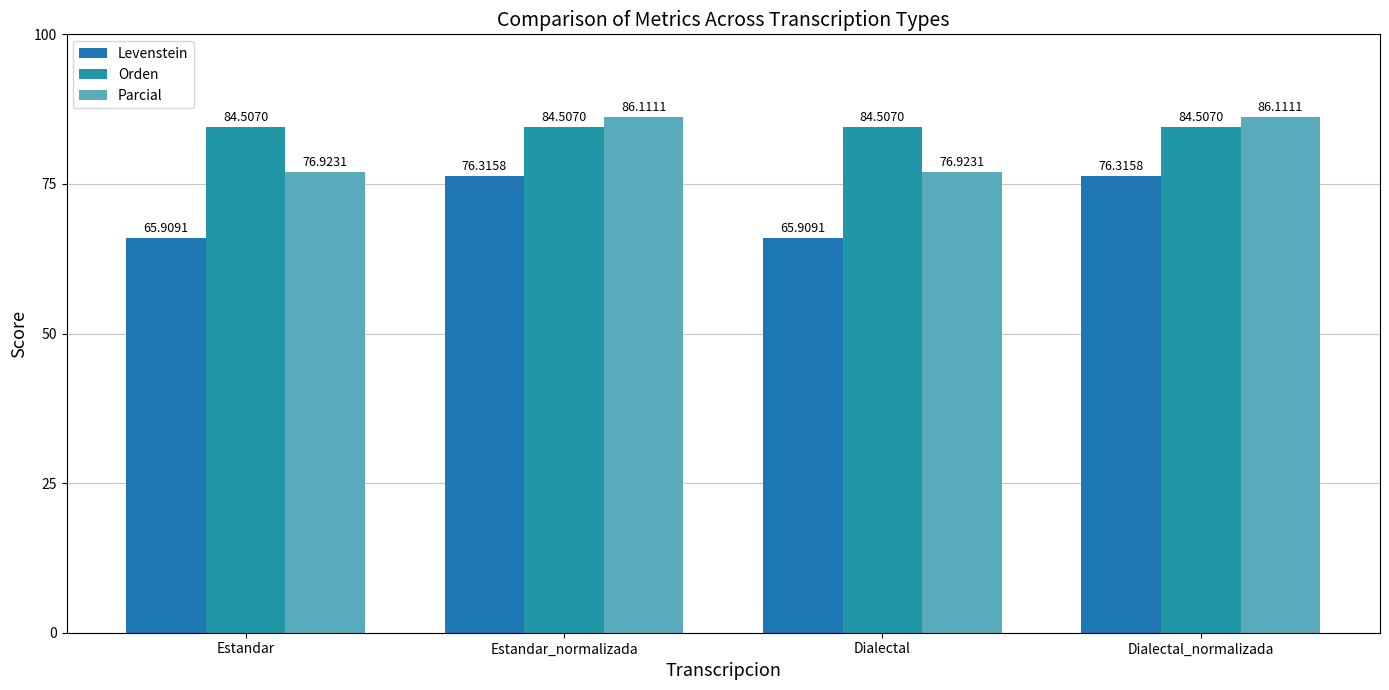

What is the approximate value of Levenstein at Dialectal_normalizada?

76.3